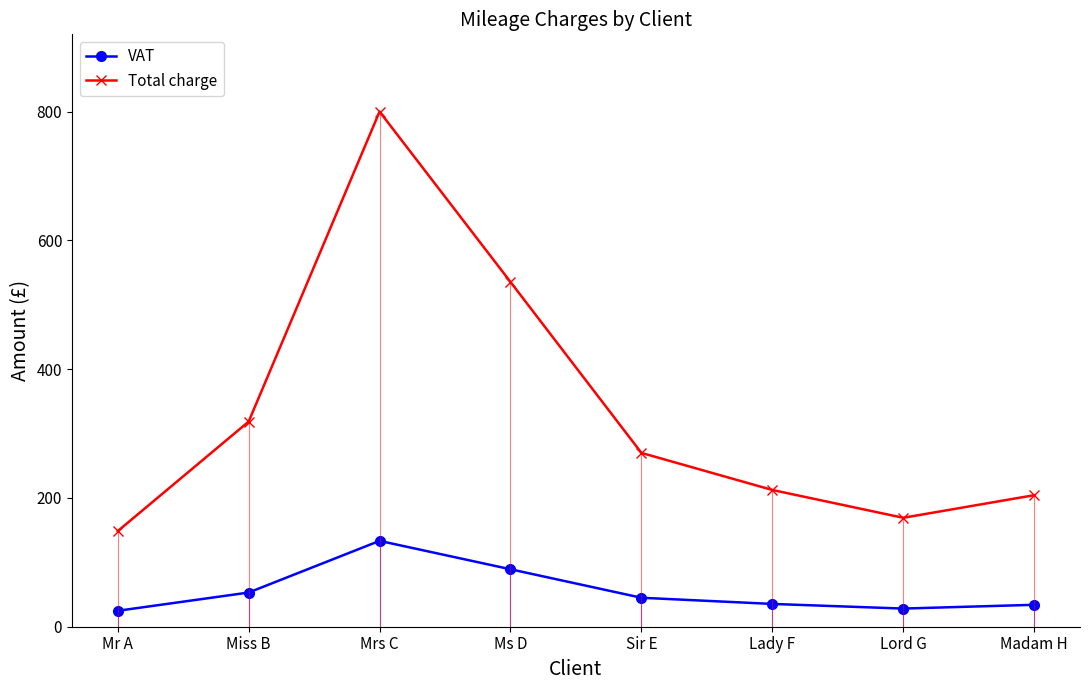

List the labels in order of VAT value, largest first.

Mrs C, Ms D, Miss B, Sir E, Lady F, Madam H, Lord G, Mr A